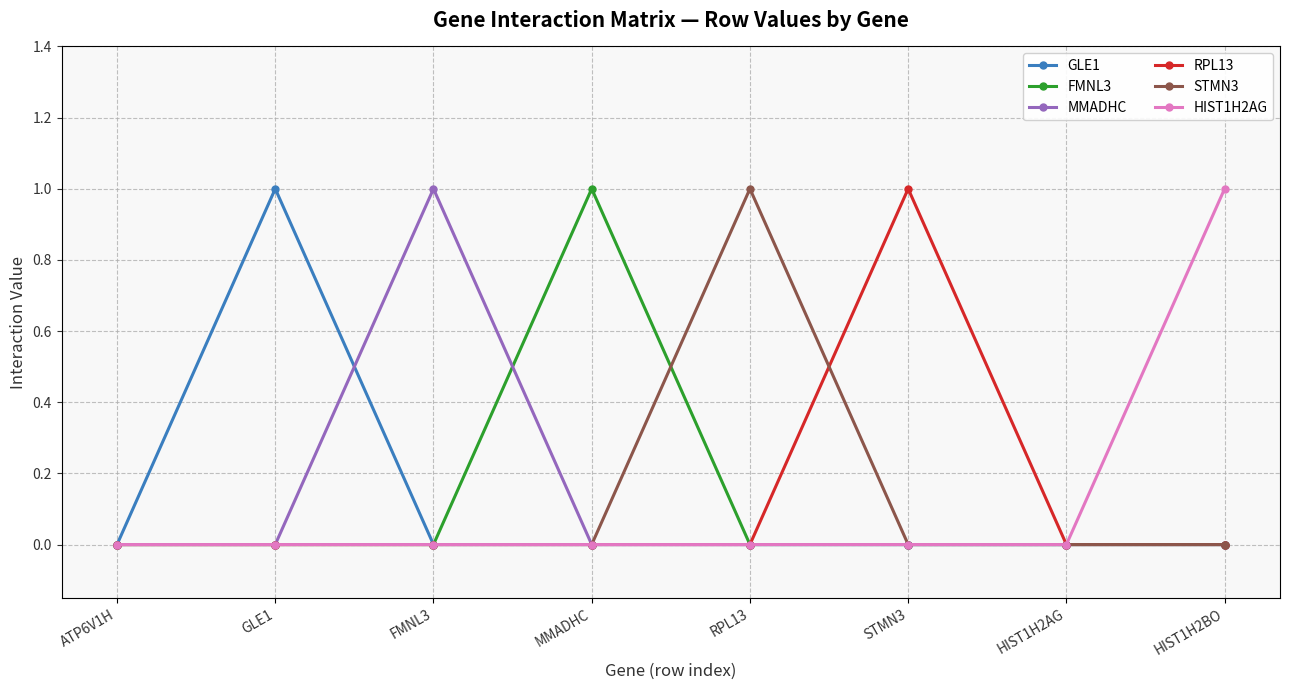

In FMNL3, how many points are higher than both neighbors (excluding endpoints)?

1